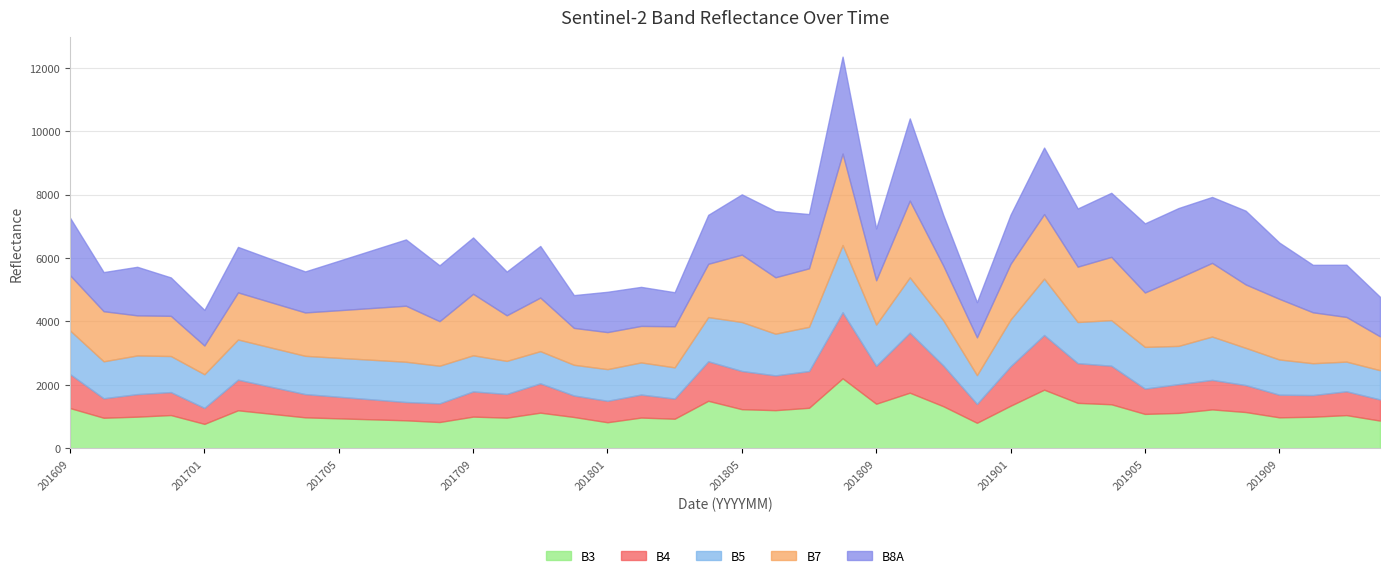

The B4 series shows 193 at 201907. True or false?

False